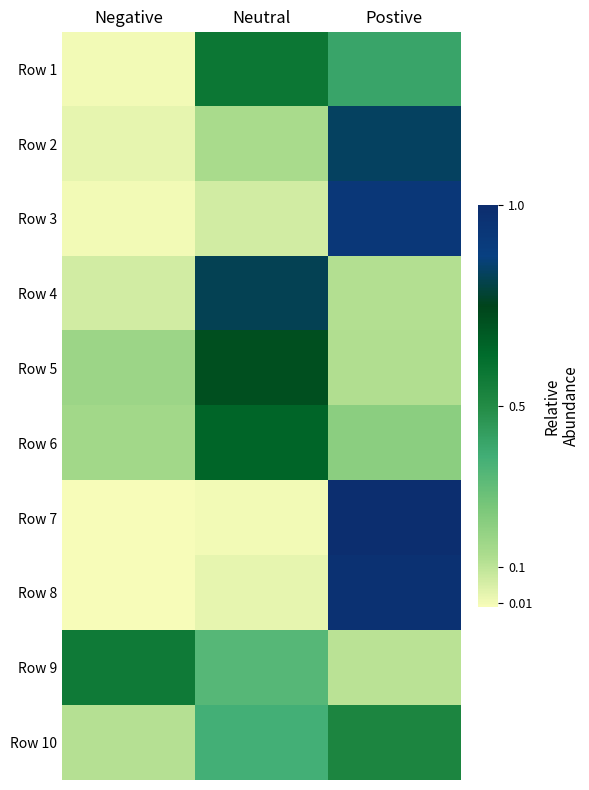

What is the greatest value displayed?

1.0